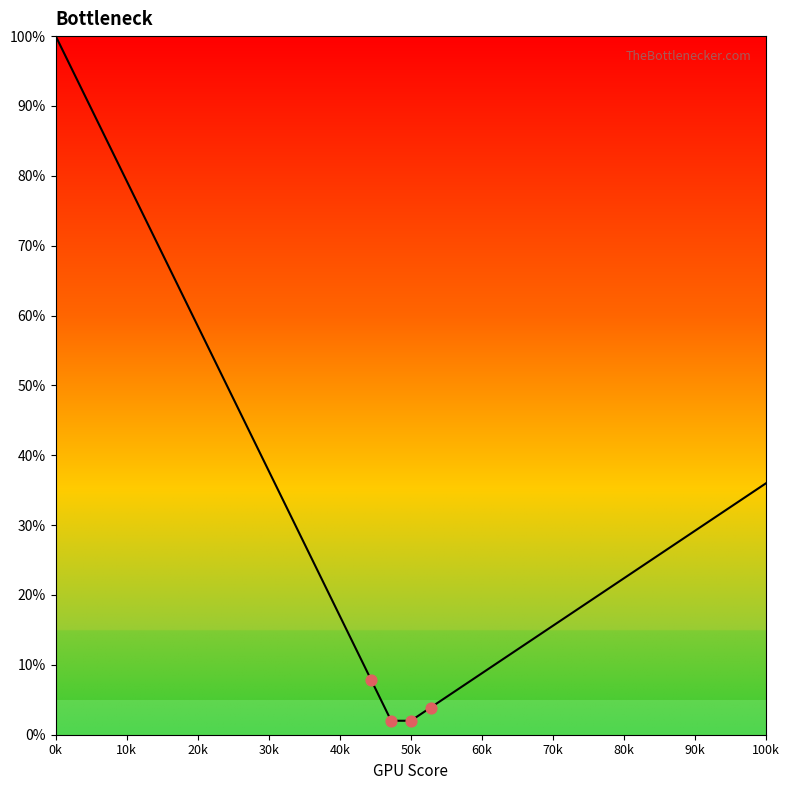

What is the difference between the maximum and minimum values?

98.0